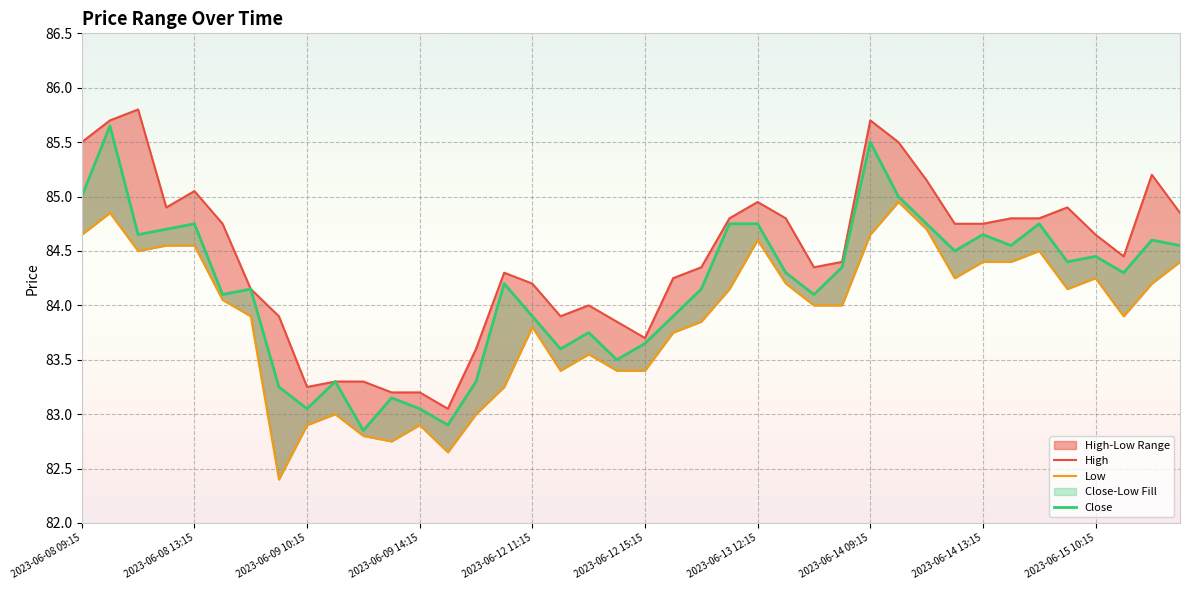

Reading left to right, list all the values displayed in this chart.

High: 85.5	85.7	85.8	84.9	85.1	84.8	84.2	83.9	83.2	83.3	83.3	83.2	83.2	83.1	83.6	84.3	84.2	83.9	84.0	83.8	83.7	84.2	84.3	84.8	84.9	84.8	84.3	84.4	85.7	85.5	85.2	84.8	84.8	84.8	84.8	84.9	84.7	84.4	85.2	84.8
Low: 84.7	84.8	84.5	84.6	84.6	84.1	83.9	82.4	82.9	83.0	82.8	82.8	82.9	82.7	83.0	83.2	83.8	83.4	83.6	83.4	83.4	83.8	83.8	84.2	84.6	84.2	84.0	84.0	84.7	84.9	84.7	84.2	84.4	84.4	84.5	84.2	84.2	83.9	84.2	84.4
Close: 85.0	85.7	84.7	84.7	84.8	84.1	84.2	83.2	83.1	83.3	82.8	83.2	83.1	82.9	83.3	84.2	83.9	83.6	83.8	83.5	83.7	83.9	84.2	84.8	84.8	84.3	84.1	84.3	85.5	85.0	84.8	84.5	84.7	84.6	84.8	84.4	84.4	84.3	84.6	84.6